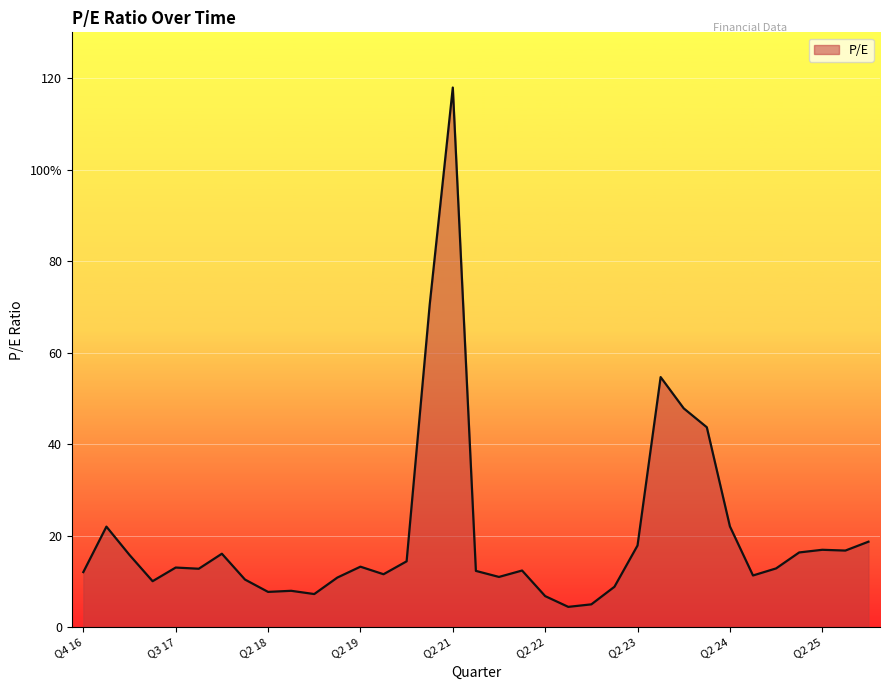

What is the difference between the maximum and minimum values?

113.5